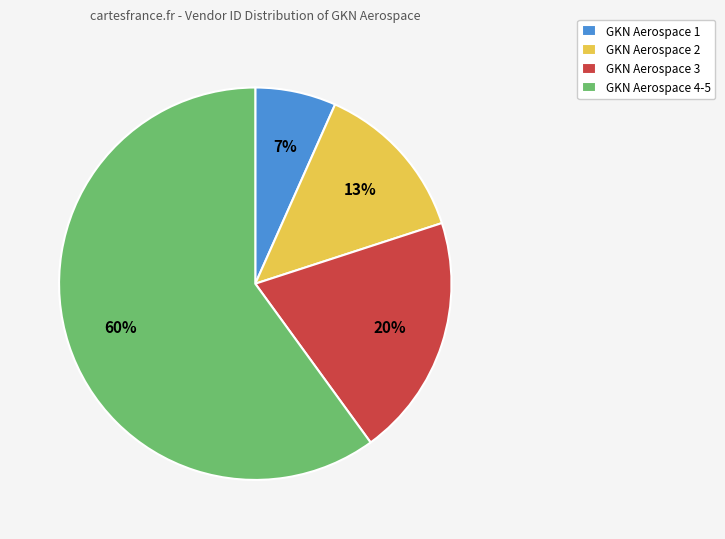

Which category accounts for the majority?

GKN Aerospace 4-5